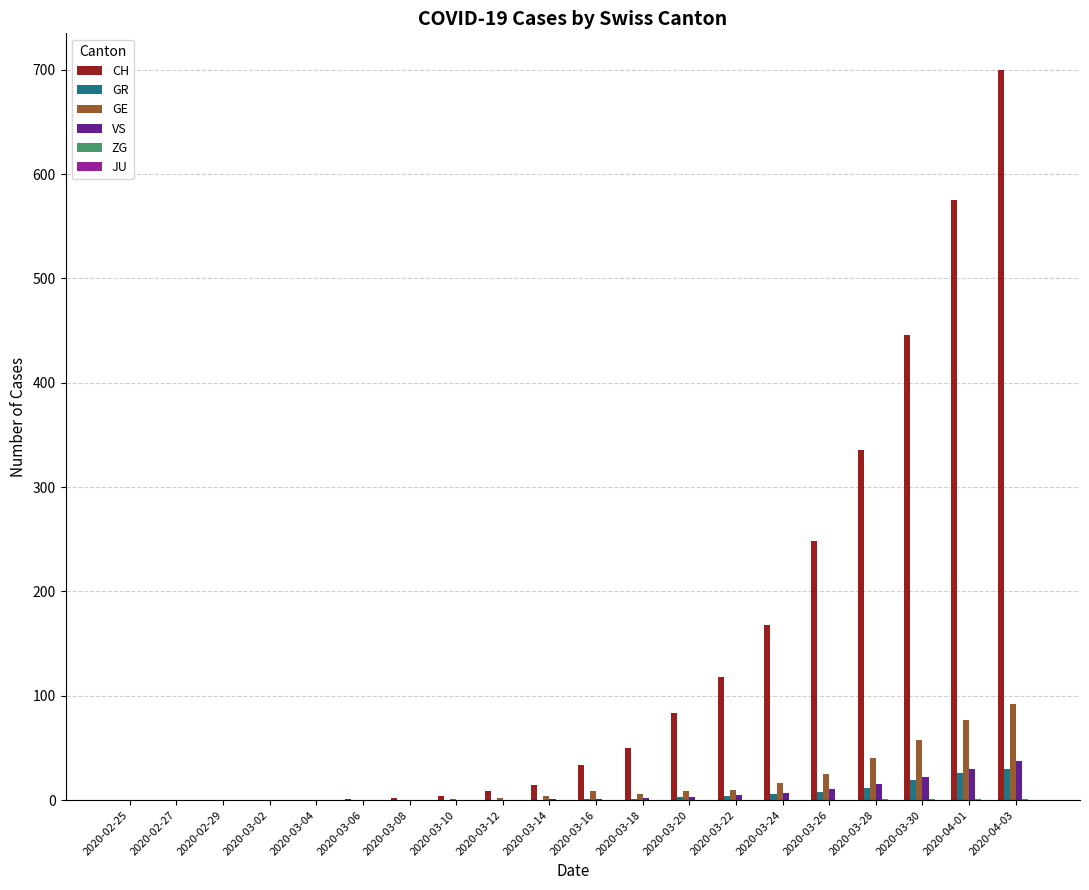

Which series has the widest spread of values?

CH